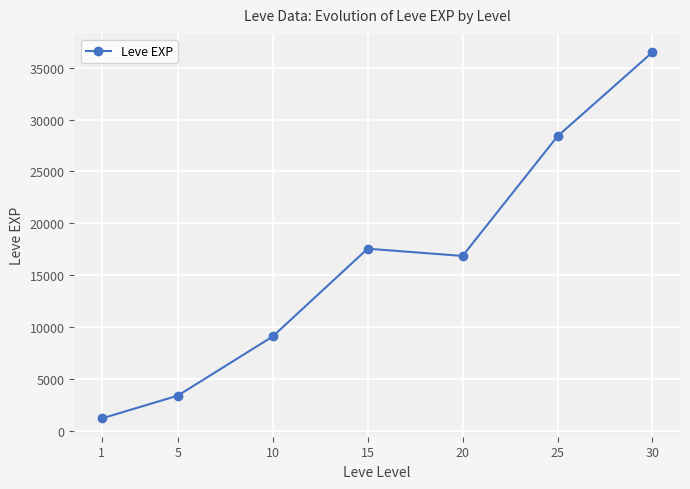

Reading right to left, what are all the values shown in this chart?

36492.5	28393.3	16865.0	17563.3	9106.7	3405.0	1213.3